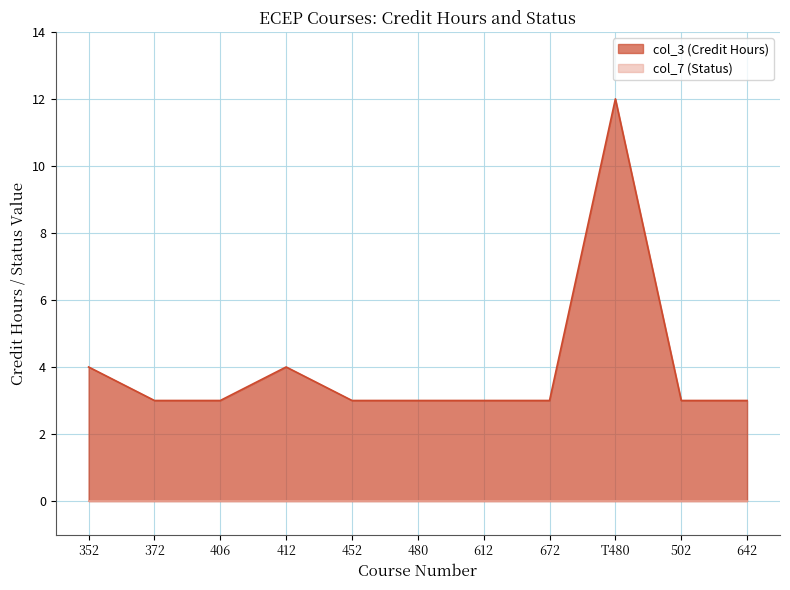

How many values are between 3 and 4?

10